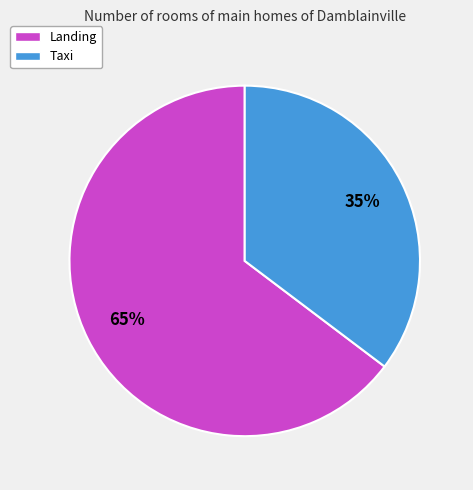

What is the smallest slice in the pie chart?

Taxi